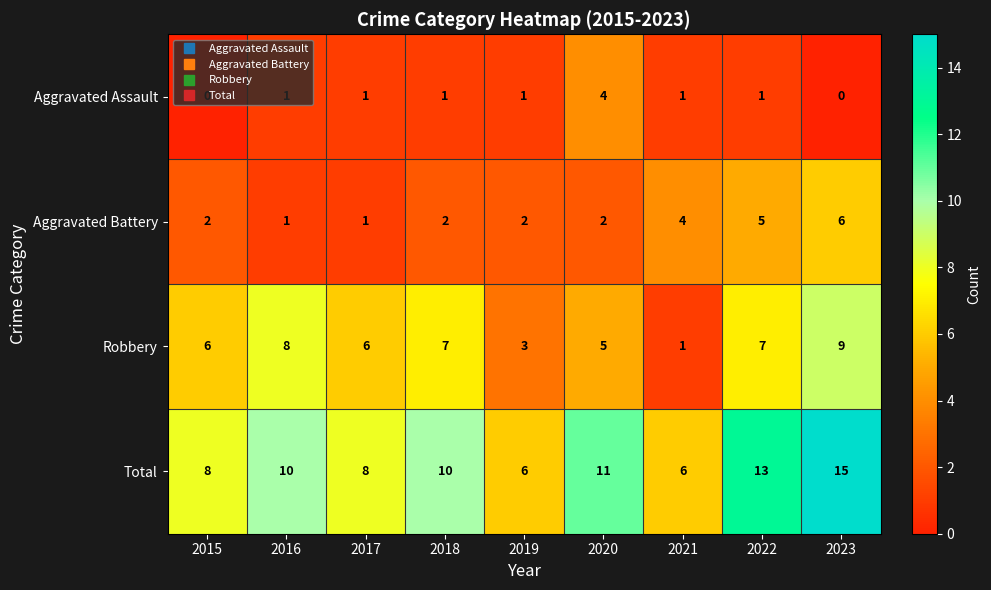

How many Aggravated Assault values are between 1 and 2?

6